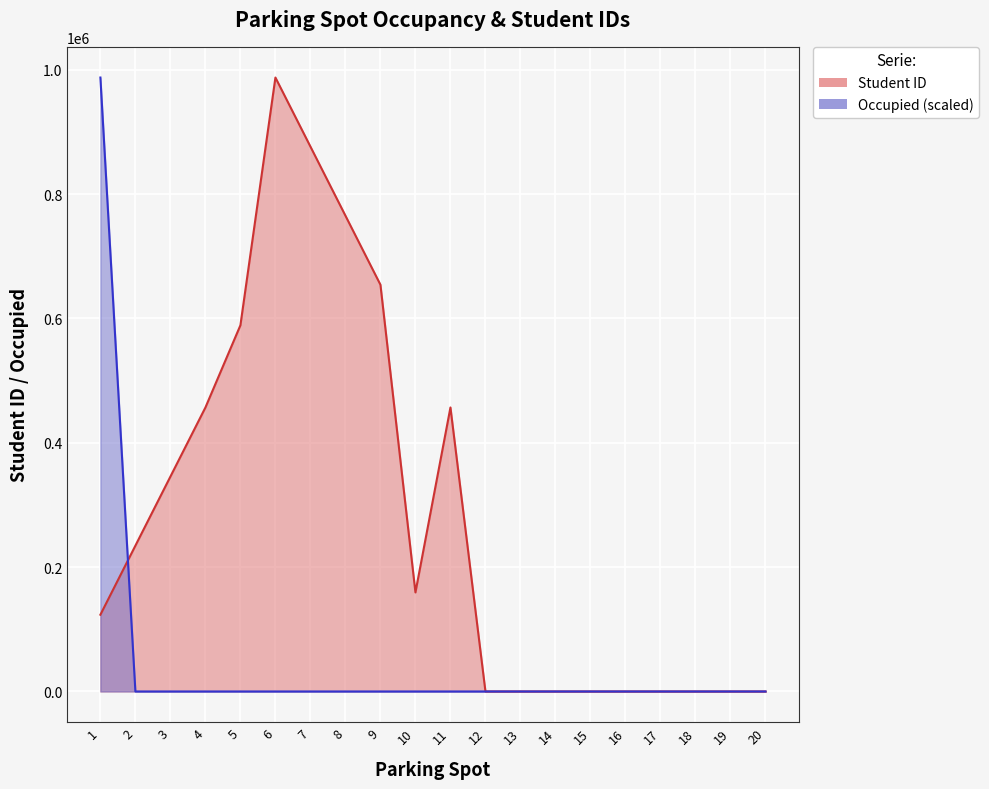

At which label is Occupied (1=True) closest to 493827?

1